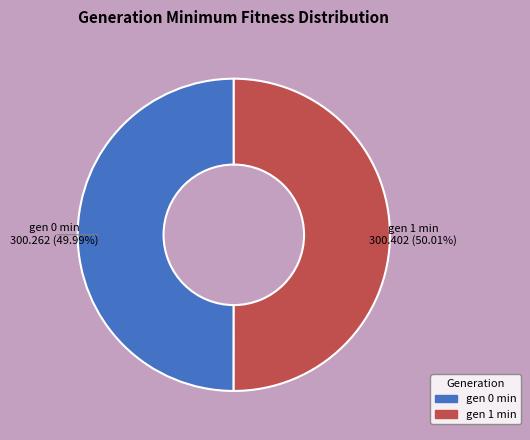

Approximately how many times larger is the value at gen 0 min compared to gen 1 min?

1.0